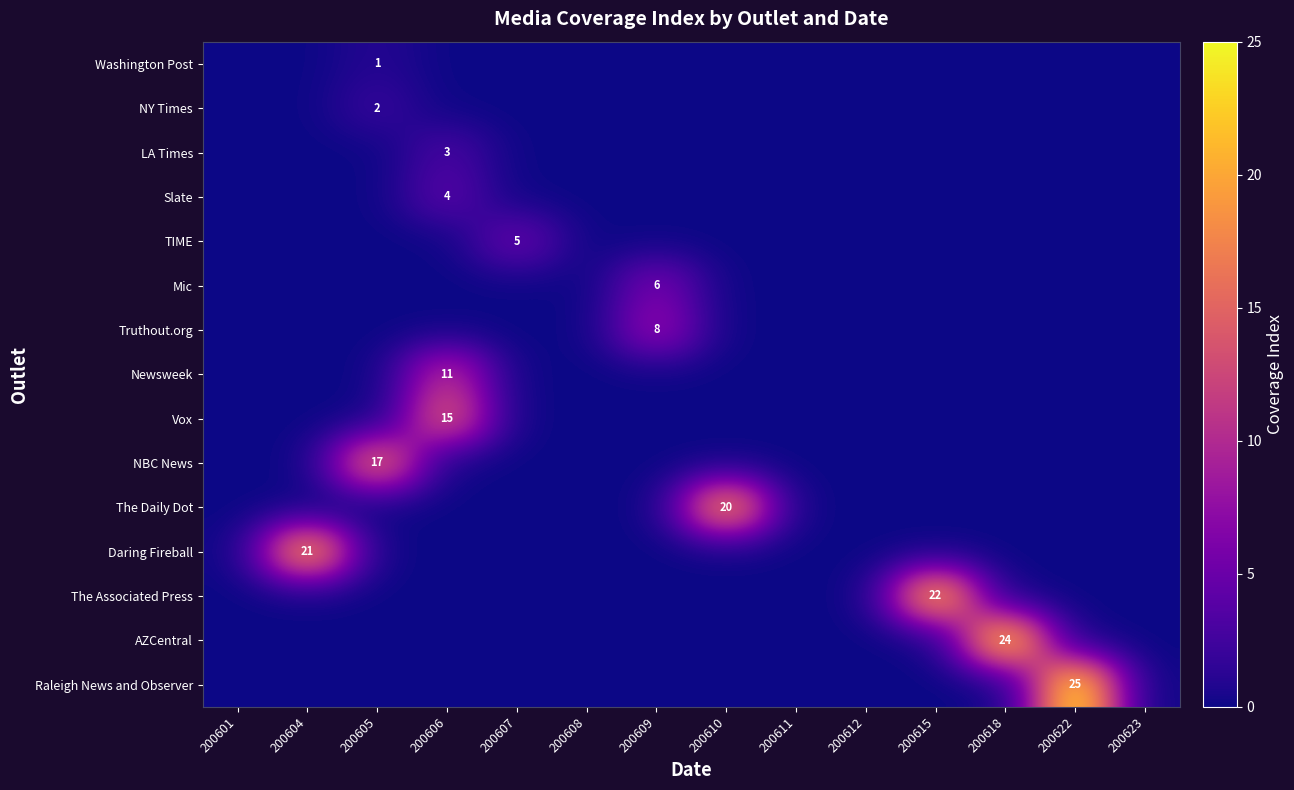

True or false: The Associated Press has a value of 22 at 200615.

True